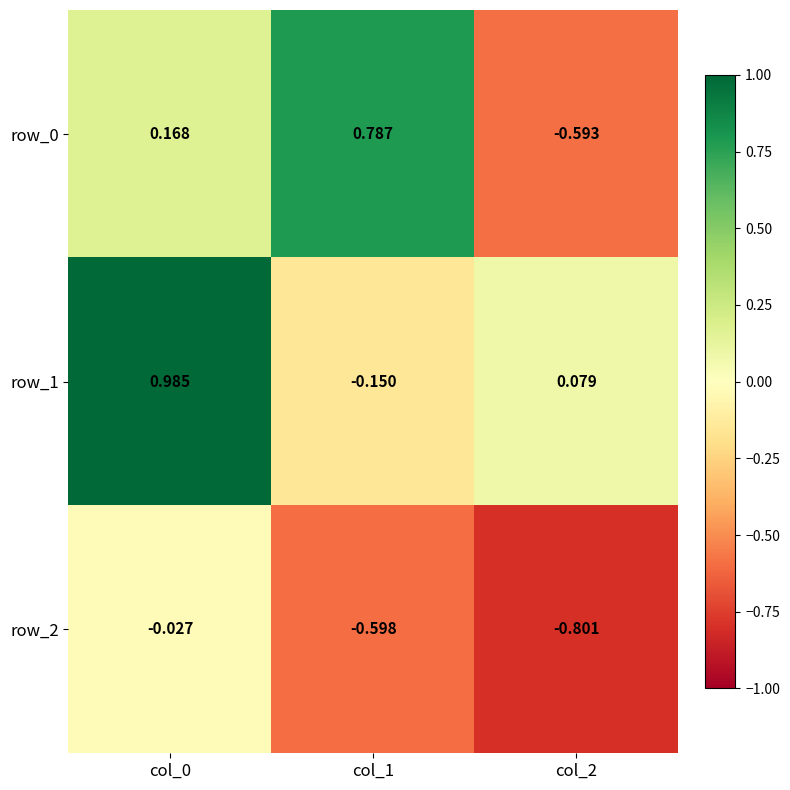

How many values in the row_0 series exceed 0?

2